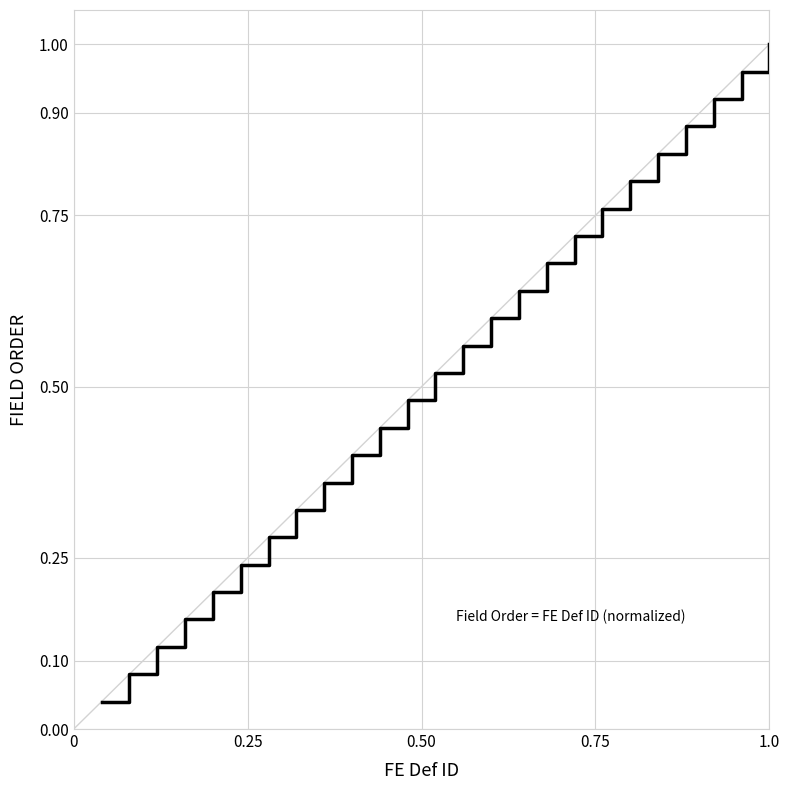

What is the sum of all values?

13.0